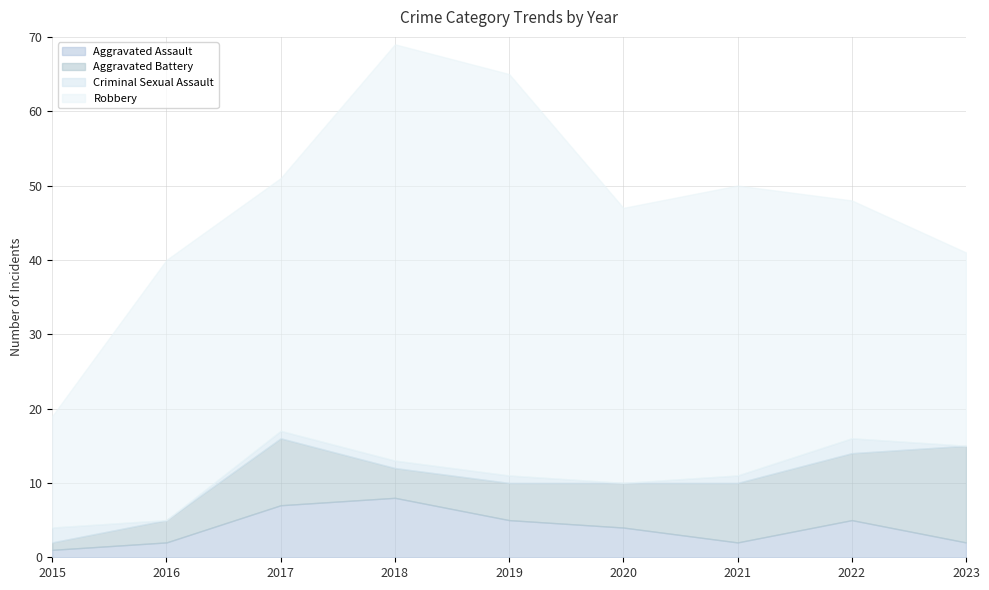

What is the difference between the maximum and minimum values in the Aggravated Assault series?

7